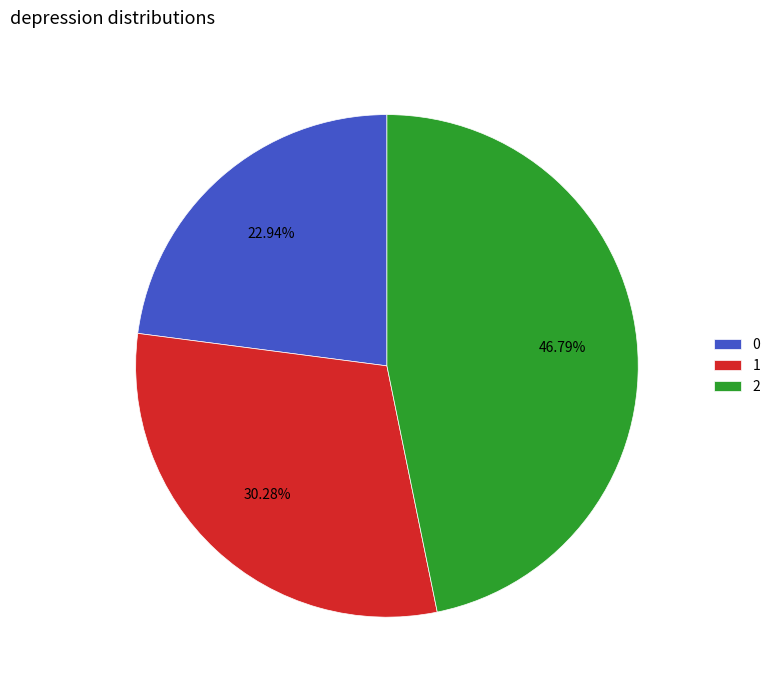

The 1 slice represents 30% of the pie. True or false?

True